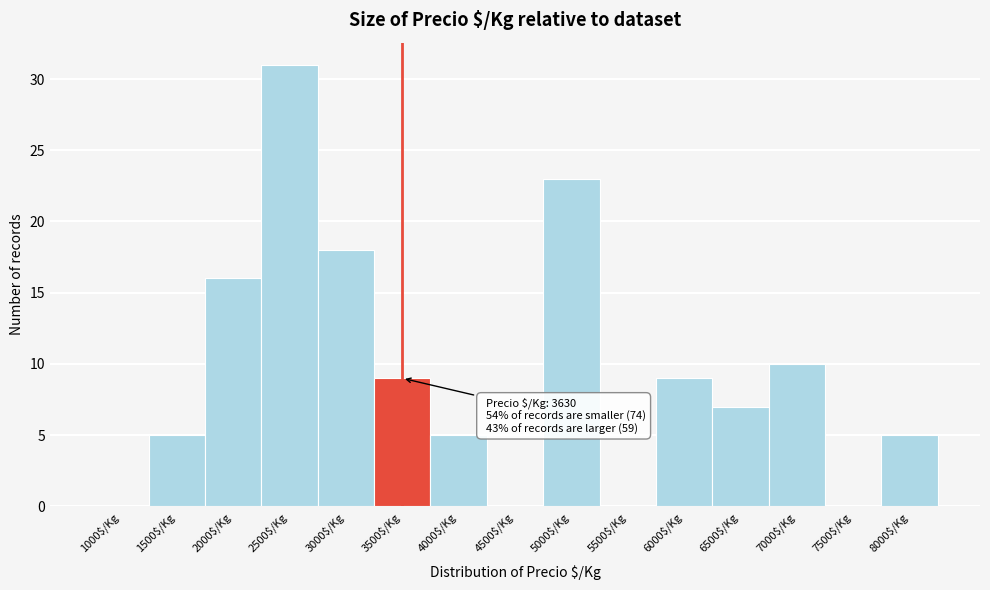

The value at 6000$/Kg is 2. True or false?

False